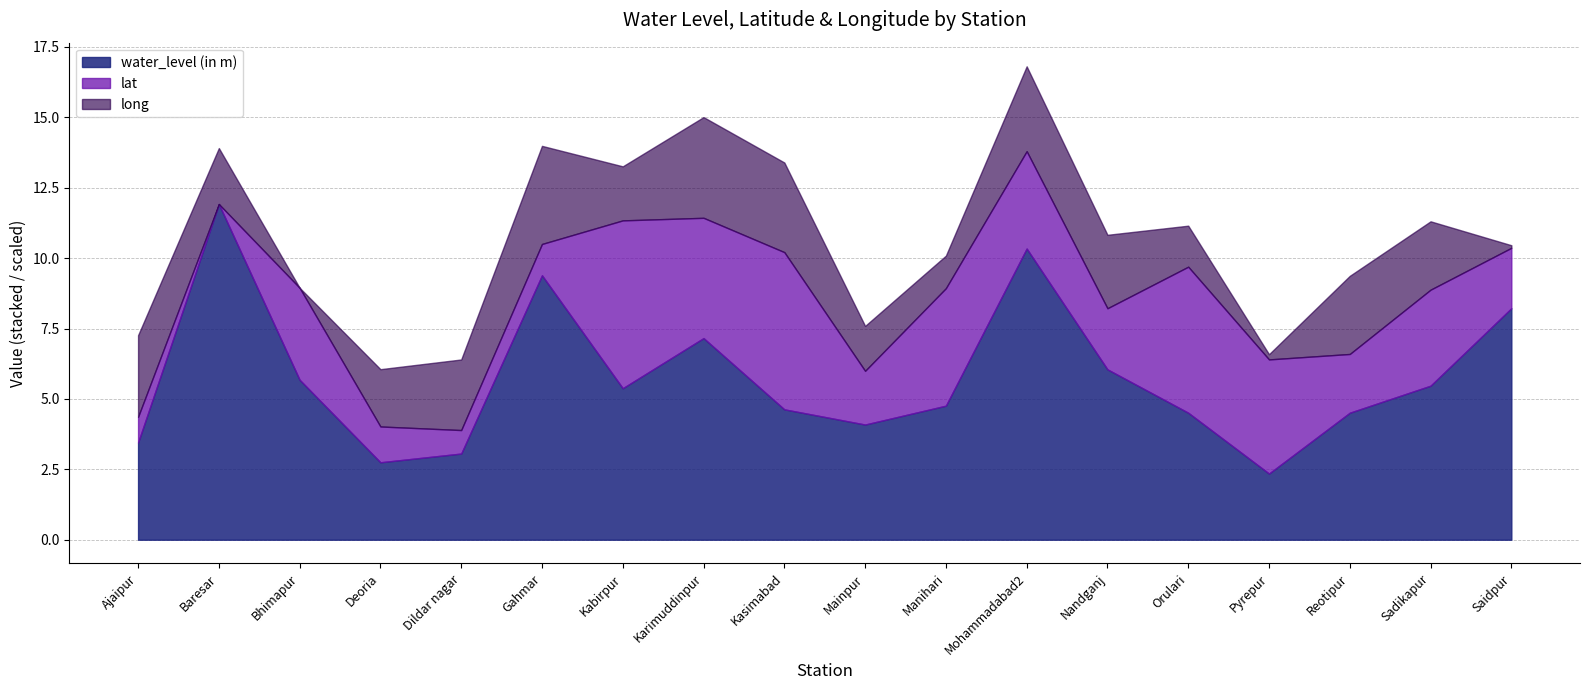

The water_level (in m) series shows 5.4 at Kabirpur. True or false?

True